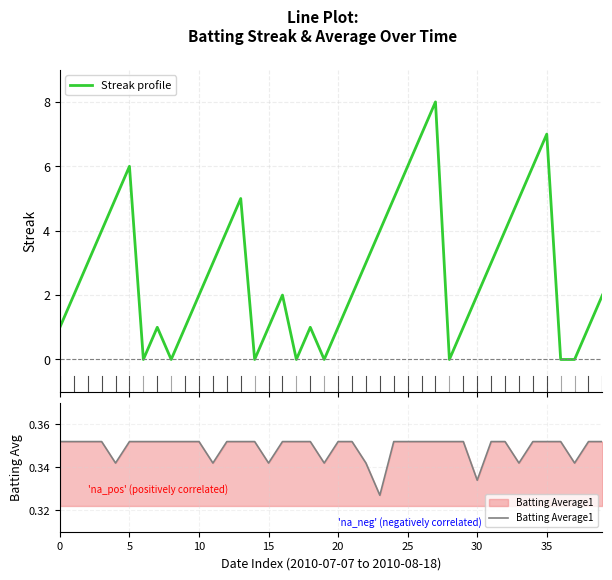

What is the label of the 10th point from the left?

9